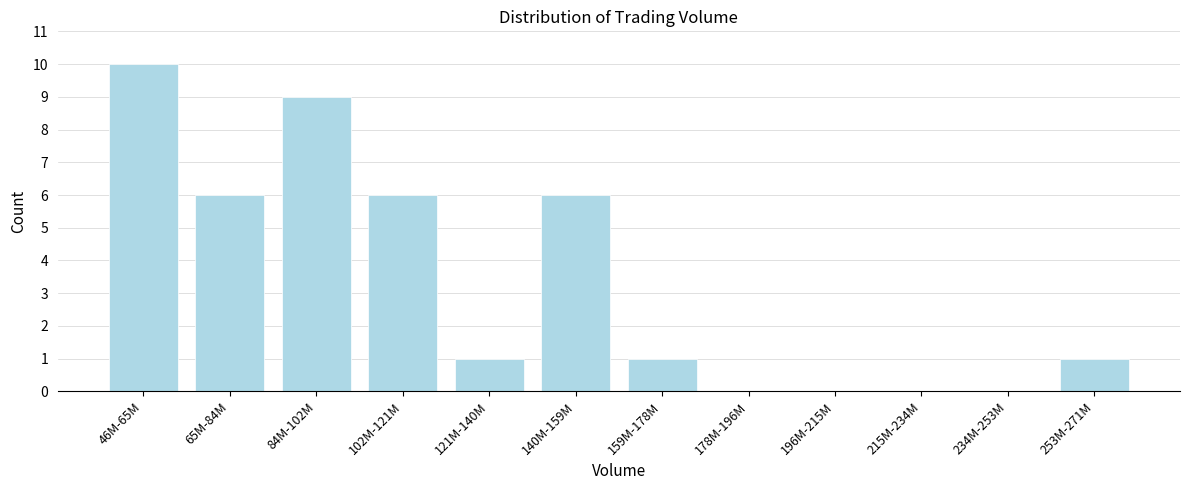

Reading left to right, what are all the values shown in this chart?

46M-65M=10	65M-84M=6	84M-102M=9	102M-121M=6	121M-140M=1	140M-159M=6	159M-178M=1	178M-196M=0	196M-215M=0	215M-234M=0	234M-253M=0	253M-271M=1